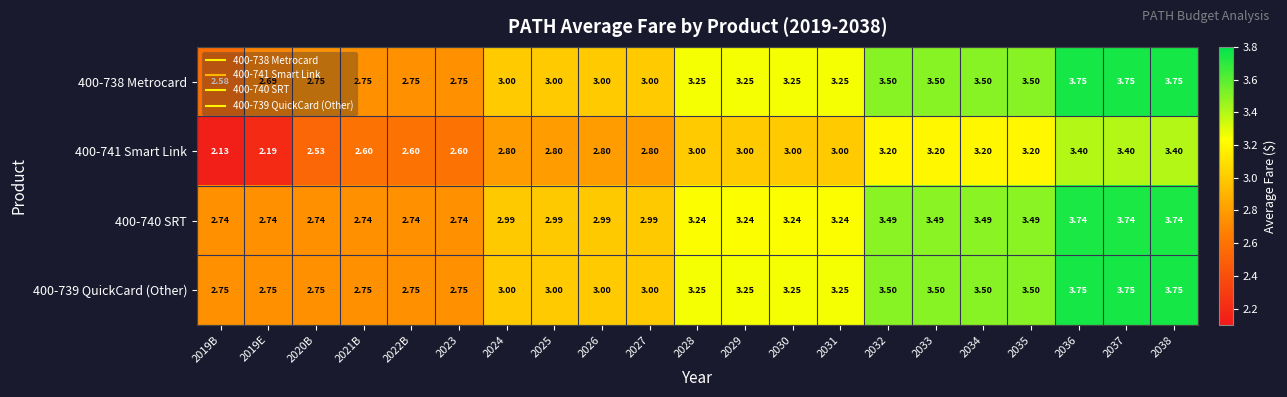

Reading right to left, what are all the values shown in this chart?

400-738 Metrocard: 2038=3.8	2037=3.8	2036=3.8	2035=3.5	2034=3.5	2033=3.5	2032=3.5	2031=3.2	2030=3.2	2029=3.2	2028=3.2	2027=3.0	2026=3.0	2025=3.0	2024=3.0	2023=2.8	2022B=2.8	2021B=2.8	2020B=2.8	2019E=2.7	2019B=2.6
400-741 Smart Link: 2038=3.4	2037=3.4	2036=3.4	2035=3.2	2034=3.2	2033=3.2	2032=3.2	2031=3.0	2030=3.0	2029=3.0	2028=3.0	2027=2.8	2026=2.8	2025=2.8	2024=2.8	2023=2.6	2022B=2.6	2021B=2.6	2020B=2.5	2019E=2.2	2019B=2.1
400-740 SRT: 2038=3.7	2037=3.7	2036=3.7	2035=3.5	2034=3.5	2033=3.5	2032=3.5	2031=3.2	2030=3.2	2029=3.2	2028=3.2	2027=3.0	2026=3.0	2025=3.0	2024=3.0	2023=2.7	2022B=2.7	2021B=2.7	2020B=2.7	2019E=2.7	2019B=2.7
400-739 QuickCard (Other): 2038=3.8	2037=3.8	2036=3.8	2035=3.5	2034=3.5	2033=3.5	2032=3.5	2031=3.2	2030=3.2	2029=3.2	2028=3.2	2027=3.0	2026=3.0	2025=3.0	2024=3.0	2023=2.8	2022B=2.8	2021B=2.8	2020B=2.8	2019E=2.8	2019B=2.8